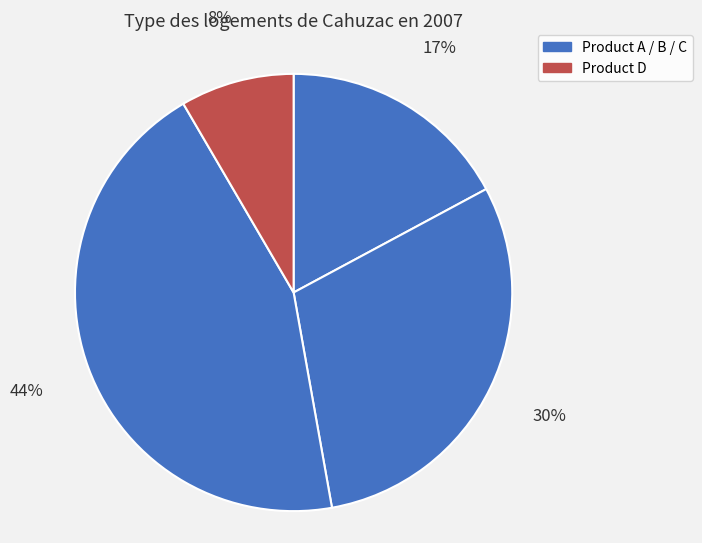

Which slice is the largest?

Product C